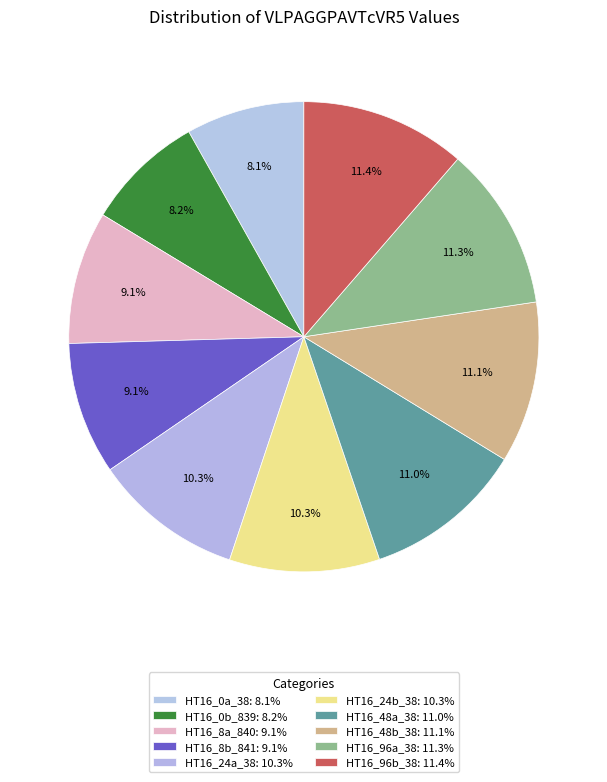

Which category has the biggest portion of the pie?

HT16_96b_38